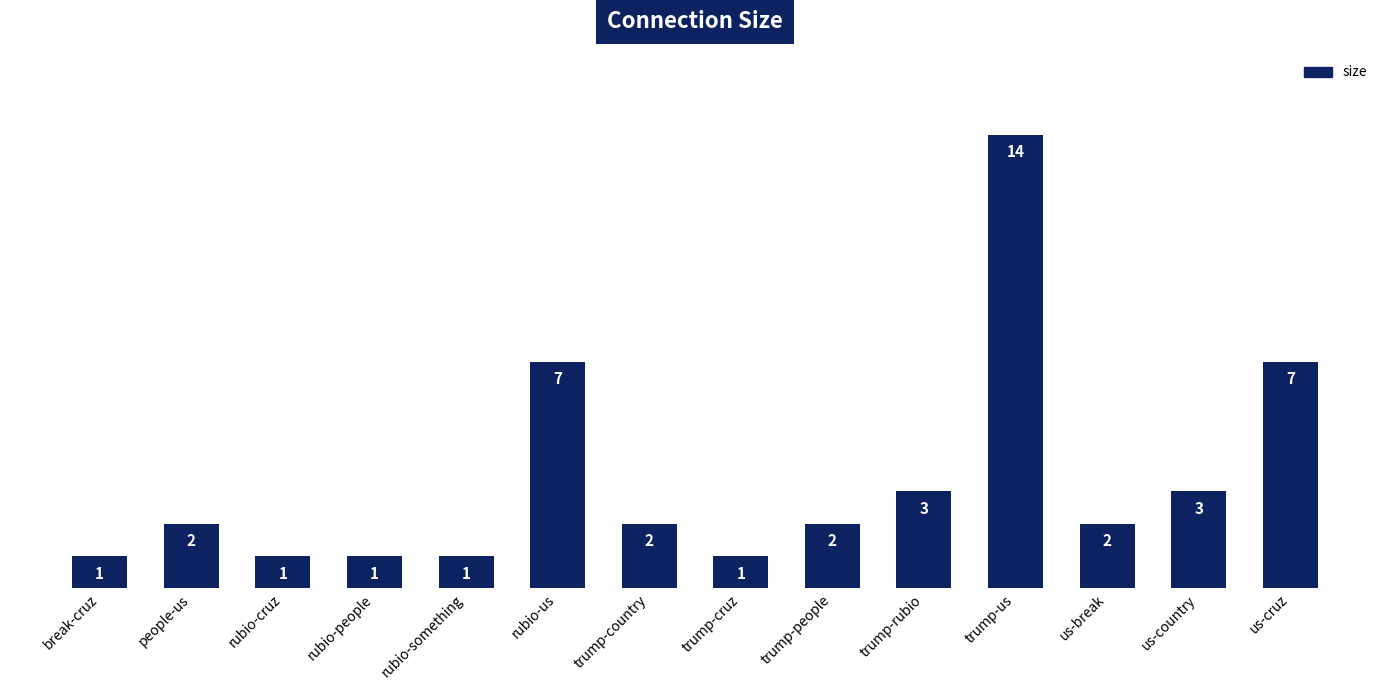

What is the difference between the maximum and minimum values?

13